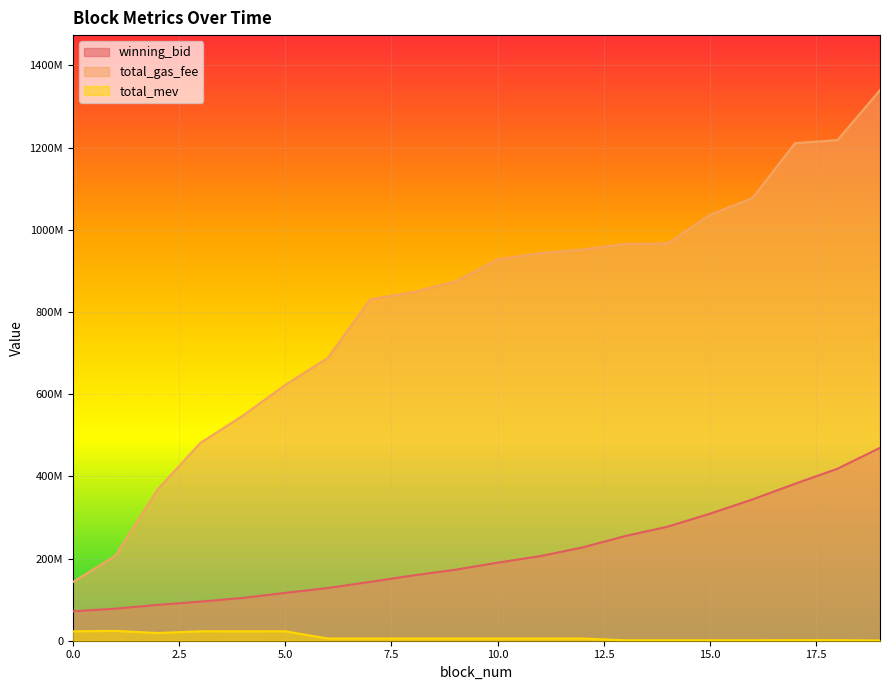

Reading right to left, transcribe all the data shown in this chart.

winning_bid: 19=469397824.3	18=418533543.0	17=381923307.5	16=343845132.4	15=309220787.6	14=277519822.4	13=254623408.4	12=227016813.9	11=205826376.2	10=189940426.2	9=172705990.7	8=158662025.8	7=143260937.8	6=128189412.5	5=116400685.4	4=104098321.0	3=95108810.6	2=87197194.9	1=77966022.2	0=71513905.2
total_gas_fee: 19=1339600010.0	18=1218200010.0	17=1210500007.0	16=1077300004.0	15=1036500004.0	14=966700009.0	13=965100008.0	12=952000008.0	11=943000004.0	10=927900007.0	9=873800006.0	8=848000005.0	7=830700005.0	6=688200004.0	5=622500006.0	4=547600001.0	3=481210002.0	2=368889996.0	1=206960003.0	0=142886004.0
total_mev: 19=635020.0	18=1438520.0	17=1438520.0	16=1201300.0	15=1234400.0	14=1155100.0	13=1155100.0	12=5475100.0	11=5360500.0	10=5360500.0	9=5470600.0	8=5470600.0	7=5515700.0	6=5410500.0	5=22989500.0	4=22890800.0	3=22988900.0	2=18800100.0	1=23887200.0	0=22829500.0